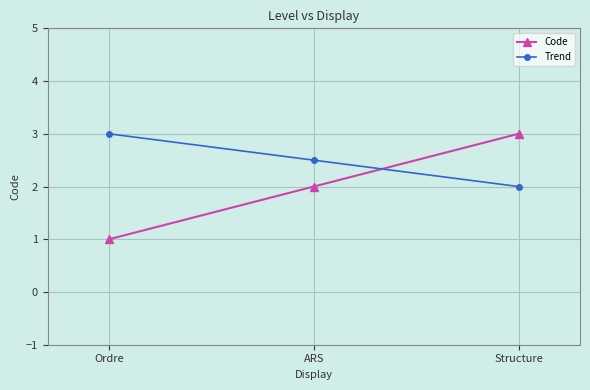

True or false: Trend has a value of 2.8 at Structure.

False